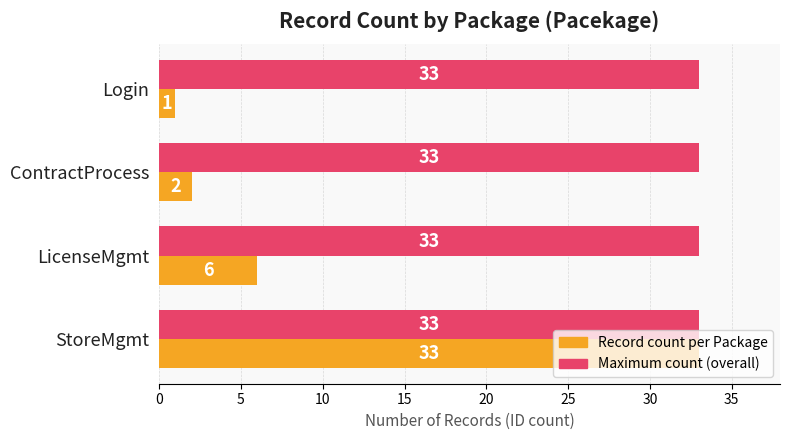

At how many categories does at least one series exceed 18?

4